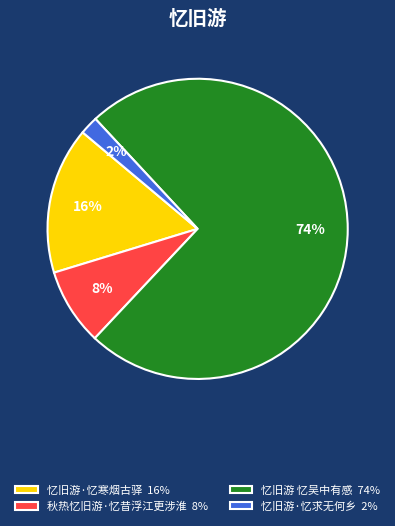

How many slices are in this pie chart?

4